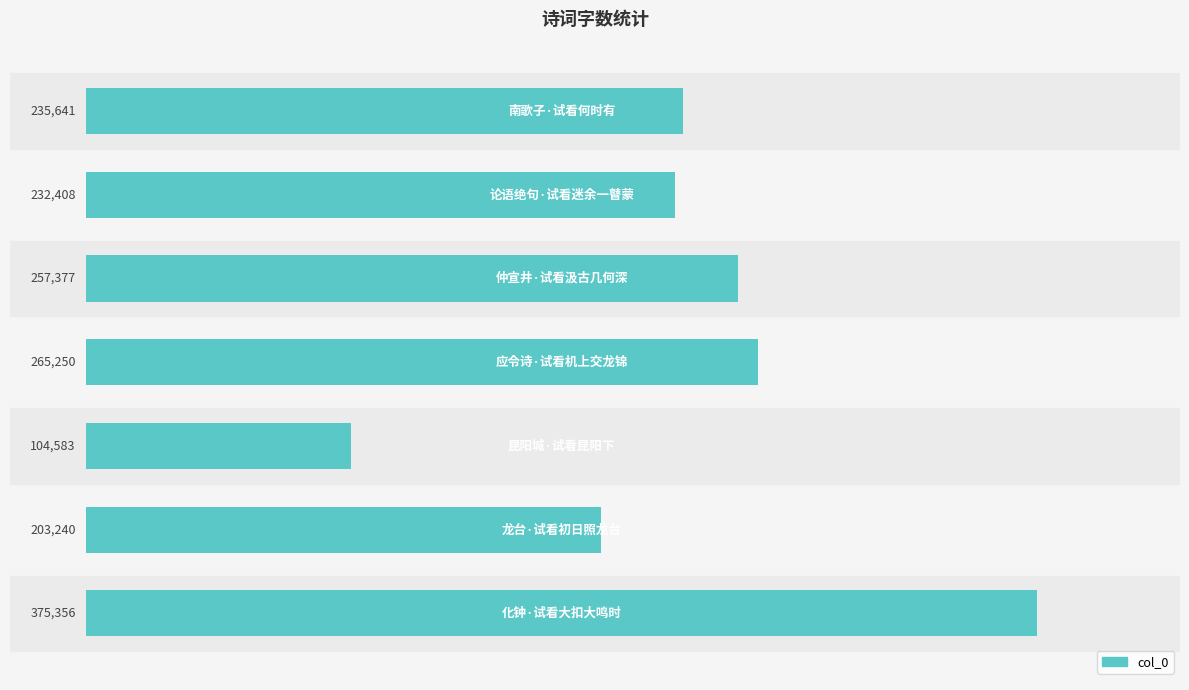

What is the greatest value displayed?

375356